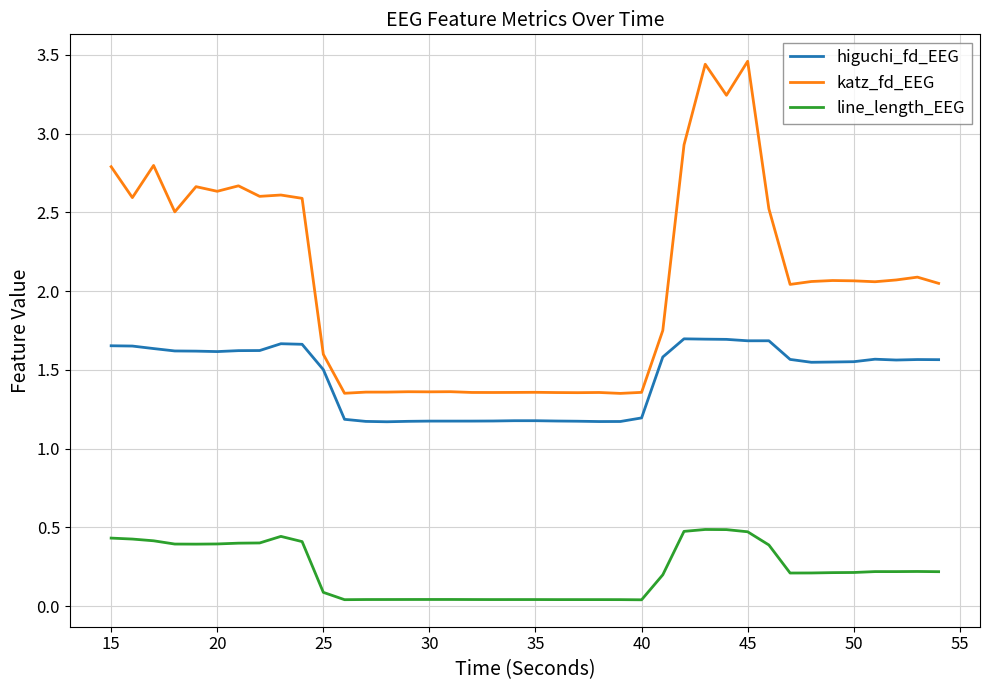

What are all the series names shown in the legend?

higuchi_fd_EEG, katz_fd_EEG, line_length_EEG